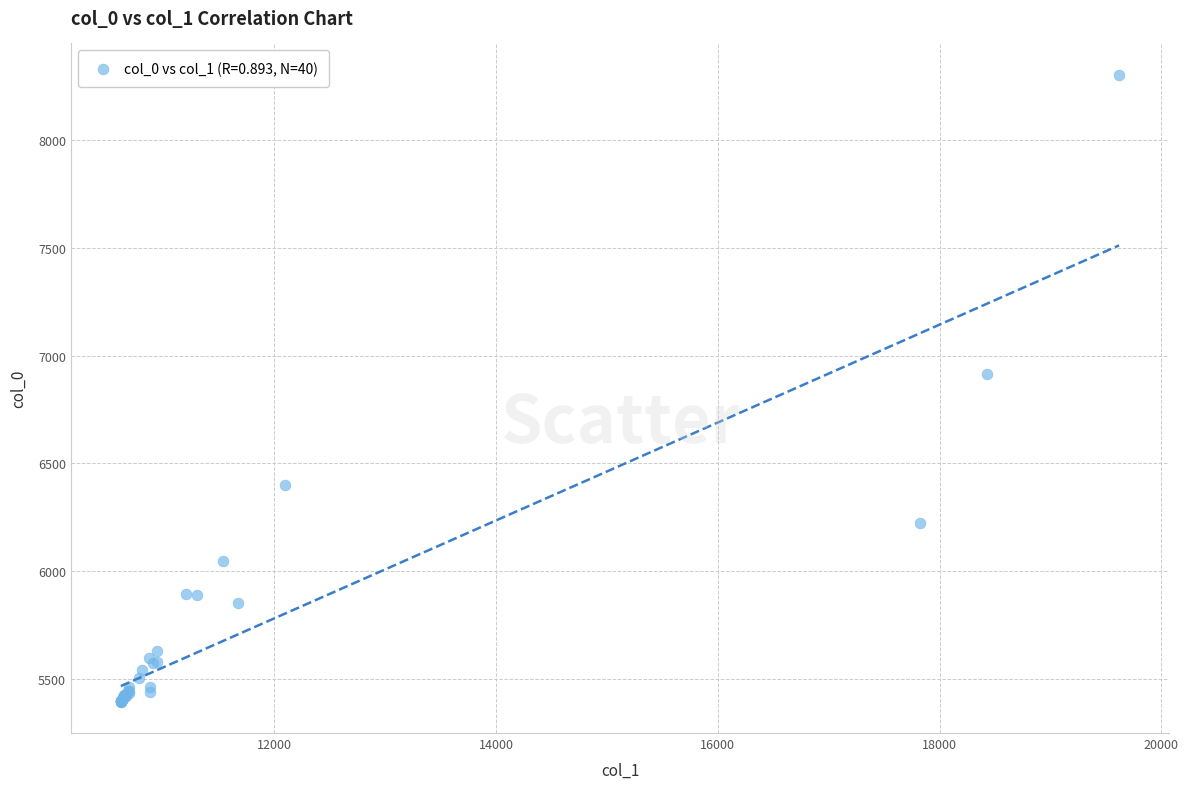

What Y value in the scatter plot is closest to 6848?

6916